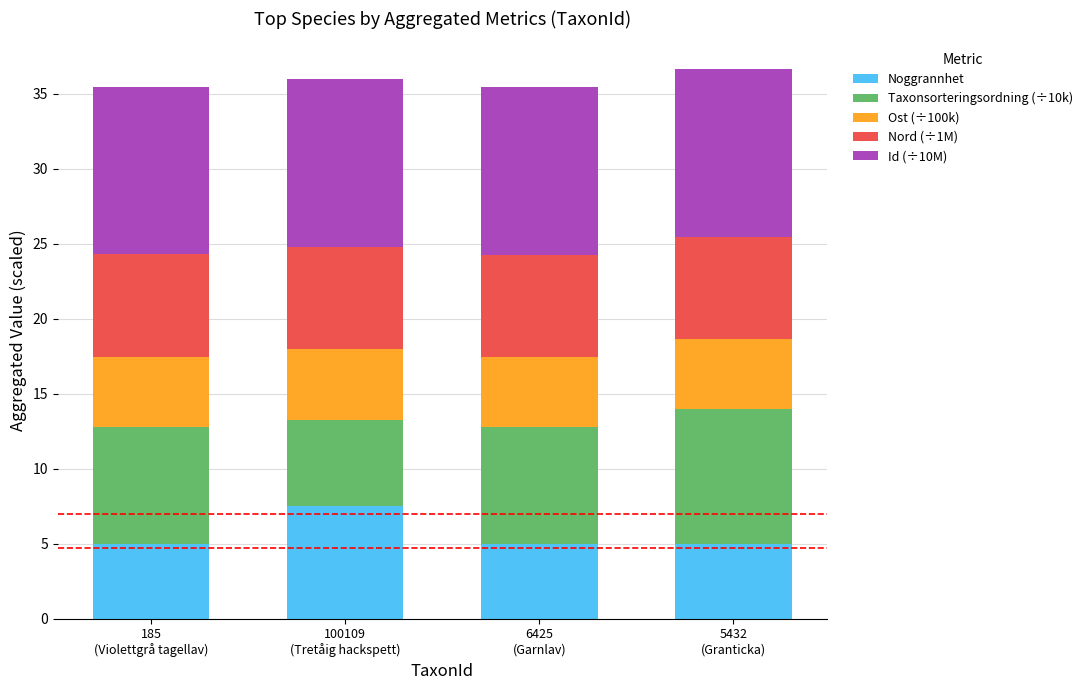

Reading right to left, list the values for the Noggrannhet series.

5.0	5.0	7.5	5.0